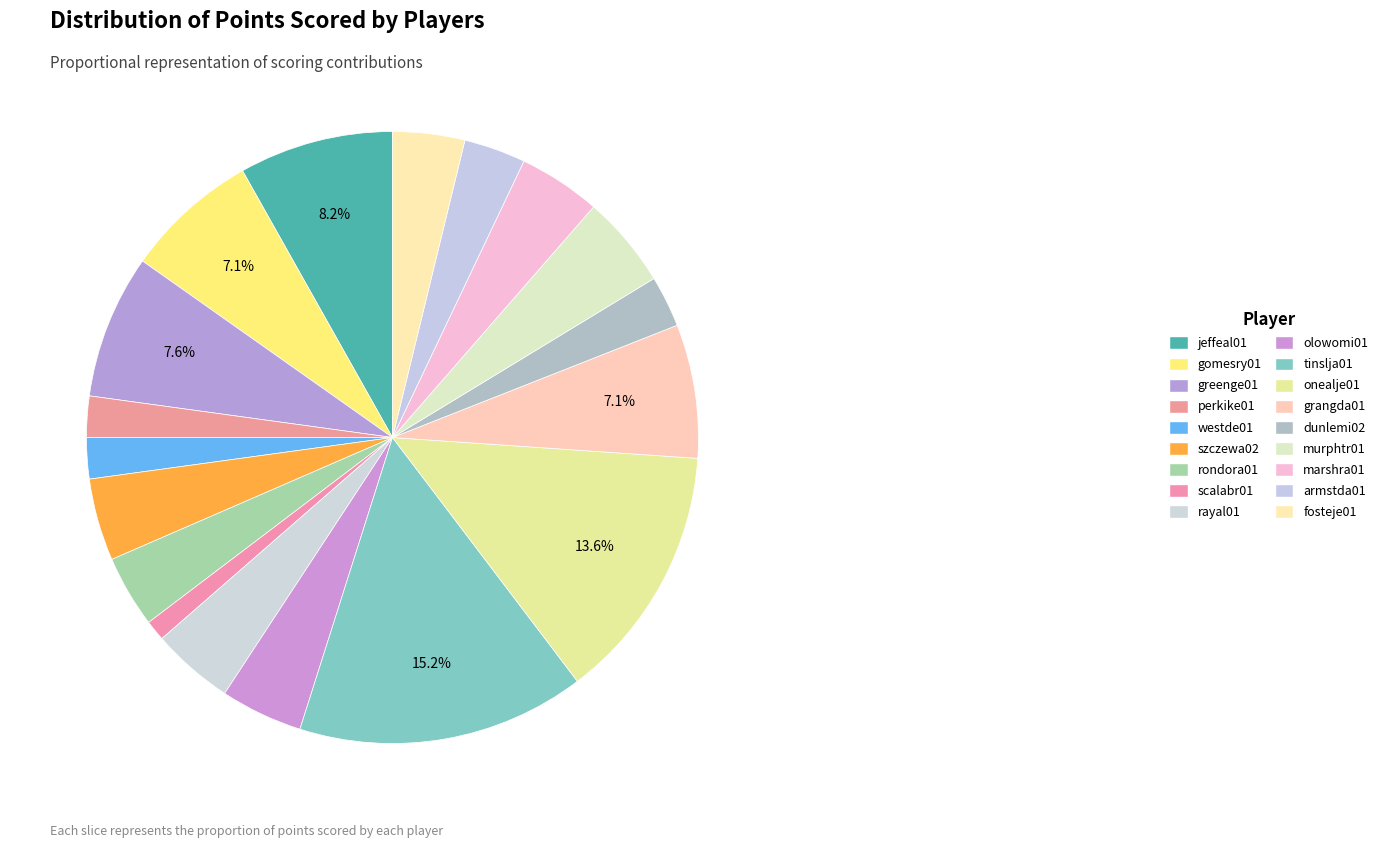

What percentage is the tinslja01 slice, to the nearest percent?

15%